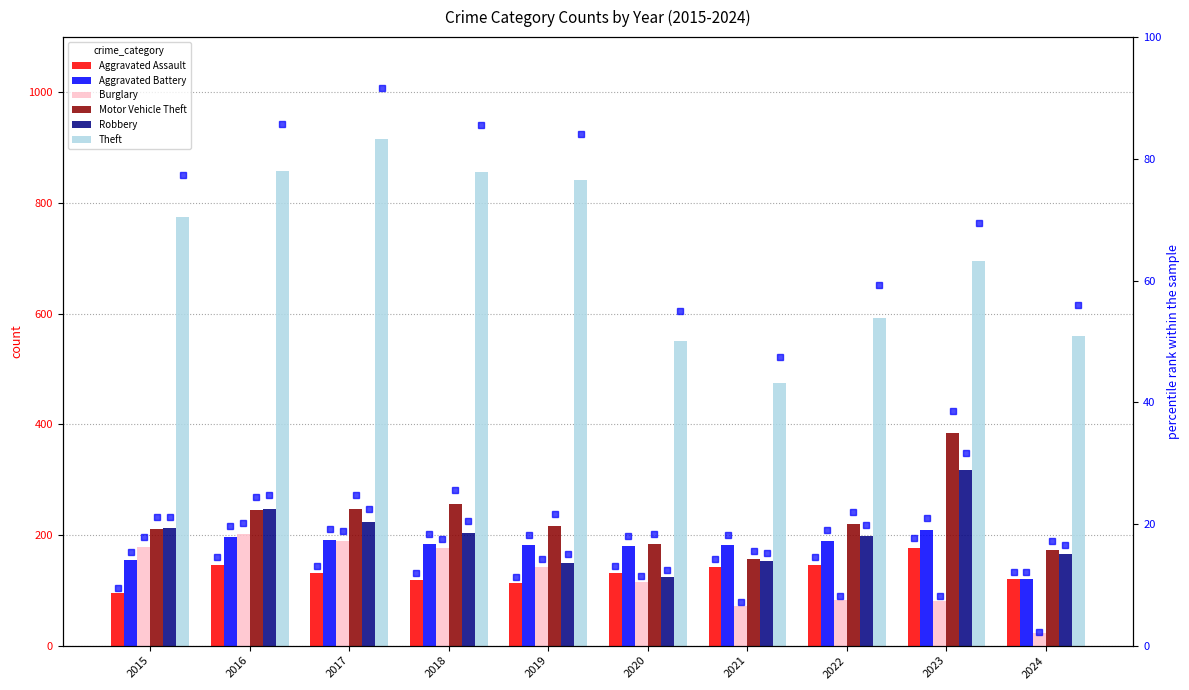

Which category has the highest value in the Burglary series?

2016